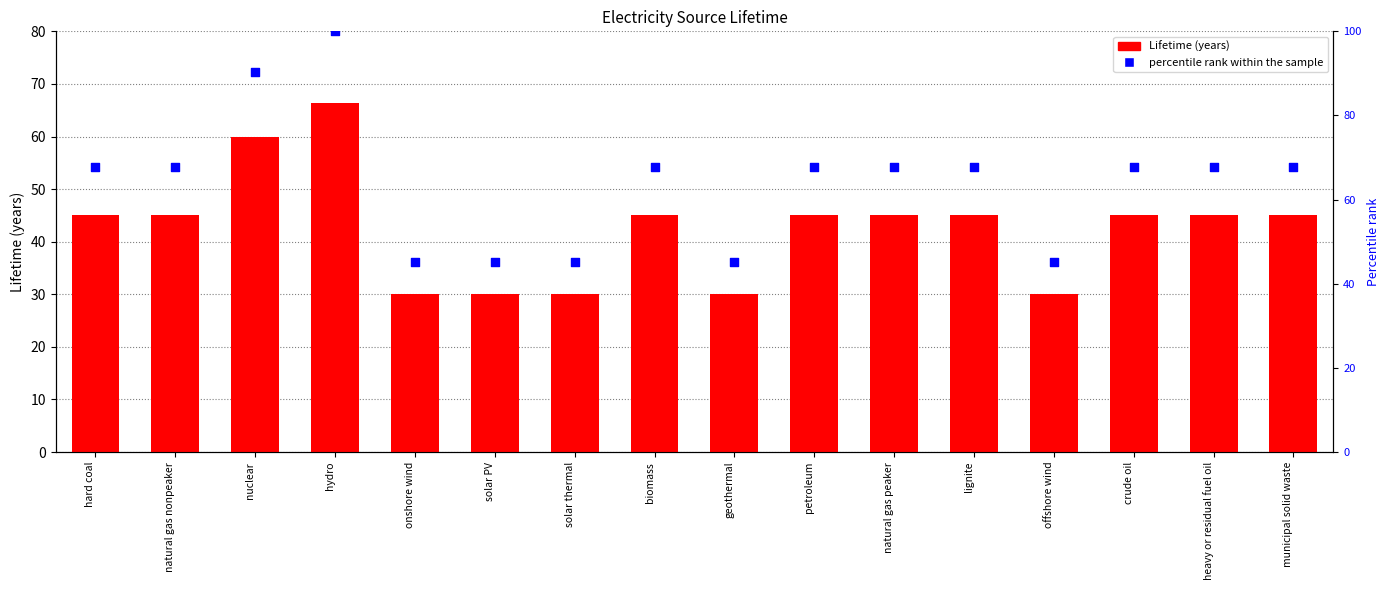

Which series has the largest Y range (max minus min)?

percentile rank within the sample